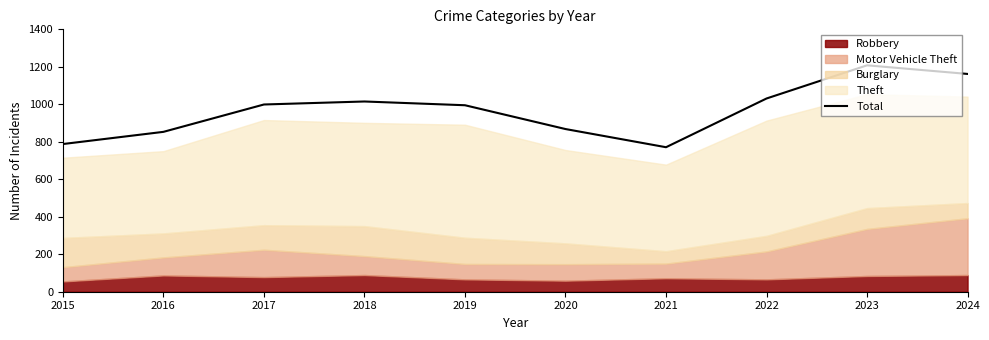

At which category does the chart reach its peak across all series?

2023